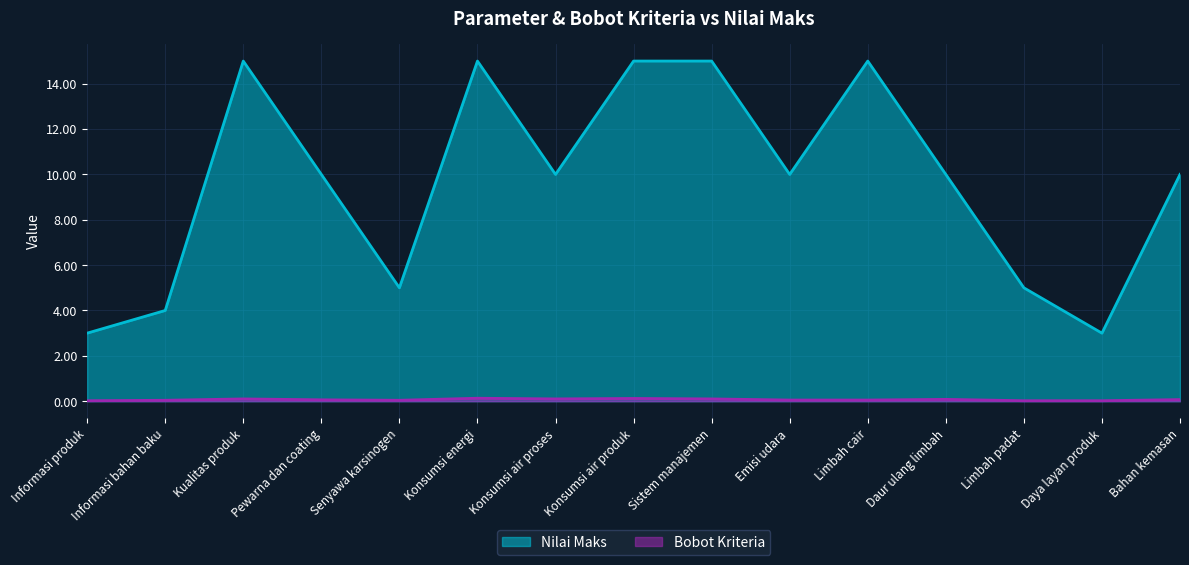

What is the total value across all series at Informasi bahan baku?

4.0